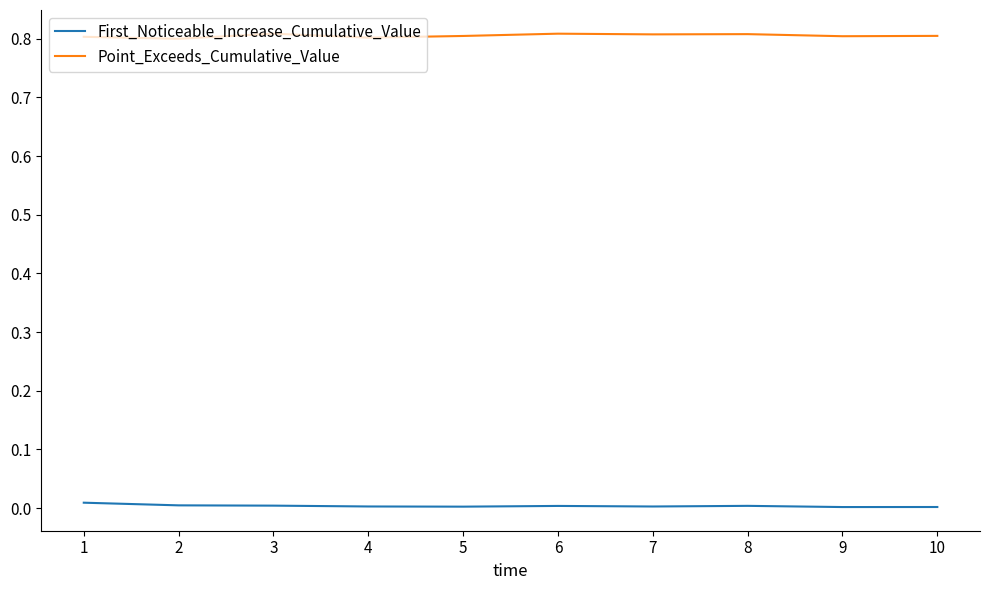

Is it true that Point_Exceeds_Cumulative_Value equals 1.4 at 10?

False